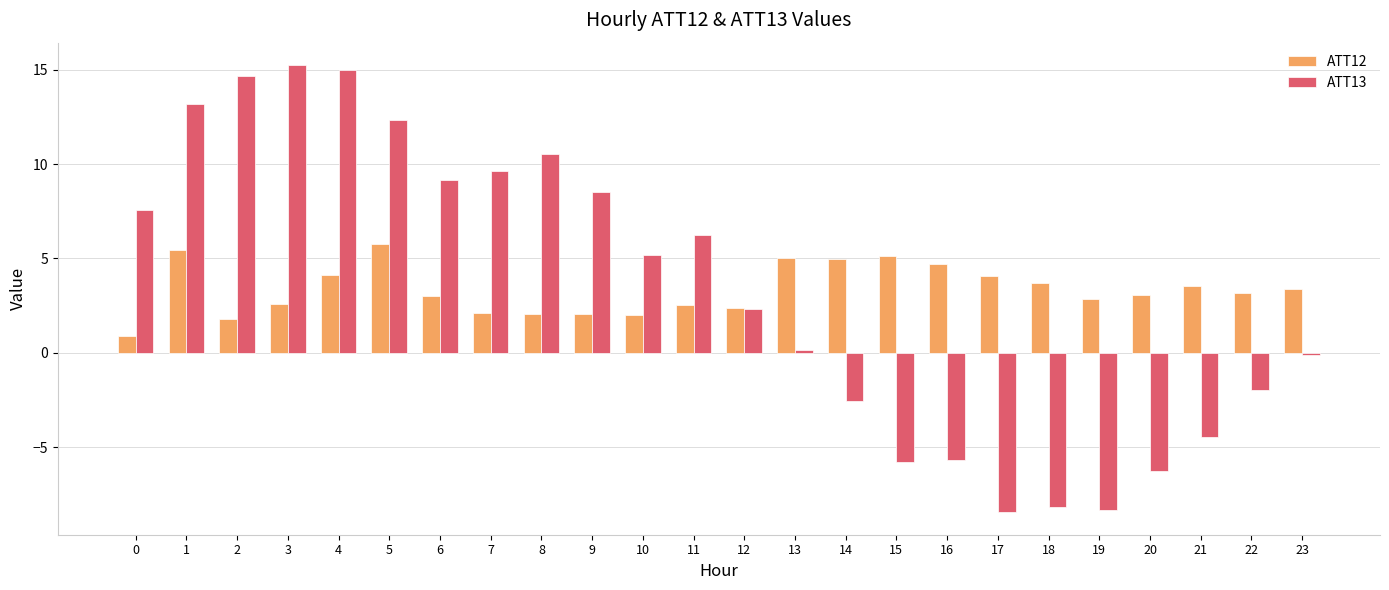

The value of ATT13 at 2 is 14.7. True or false?

True